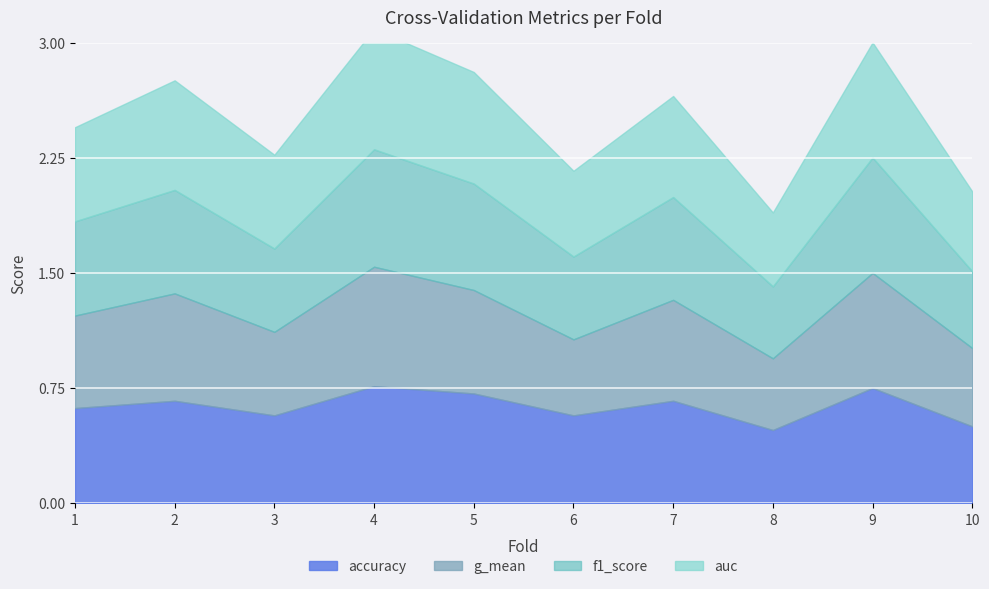

Does the chart display data point markers on the line(s)?

No